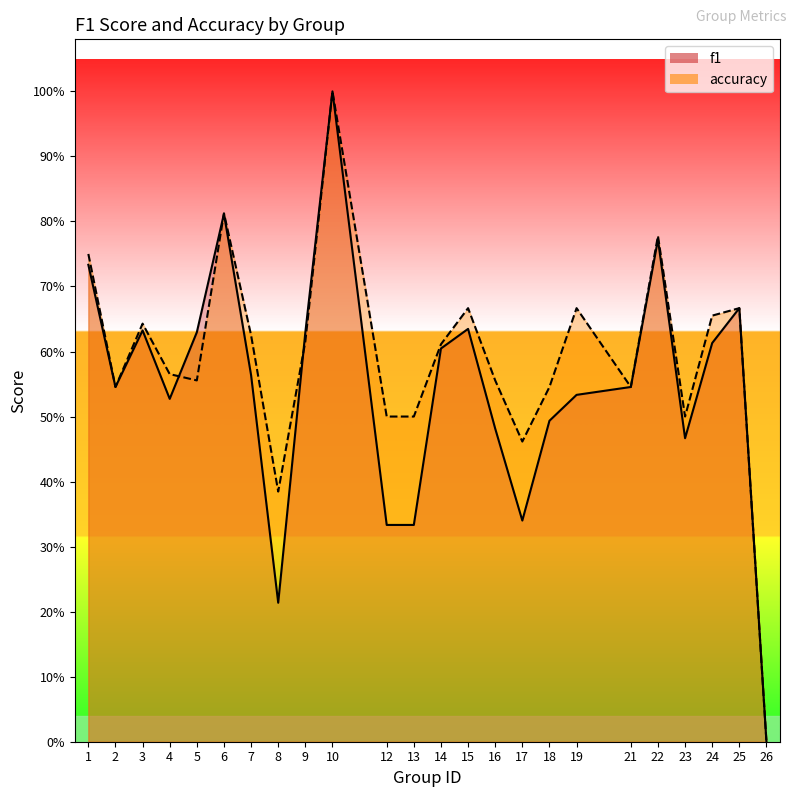

Rank the series at 21 from lowest to highest value.

f1, accuracy